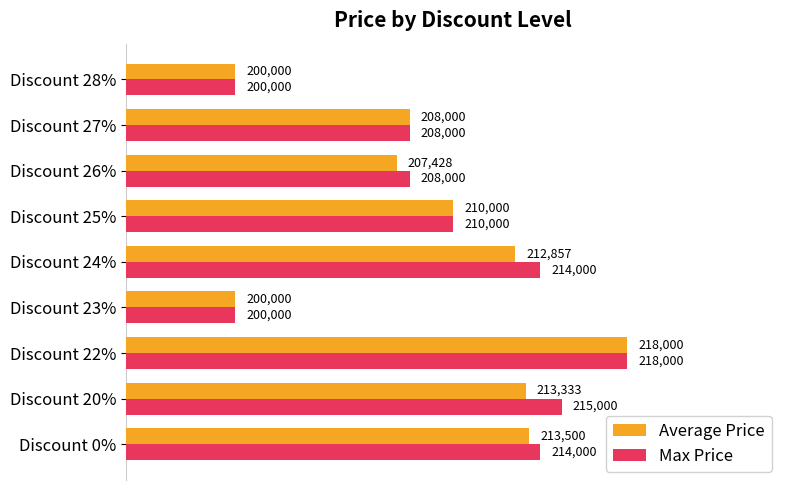

The value of Average Price at Discount 25% is 210000. True or false?

True